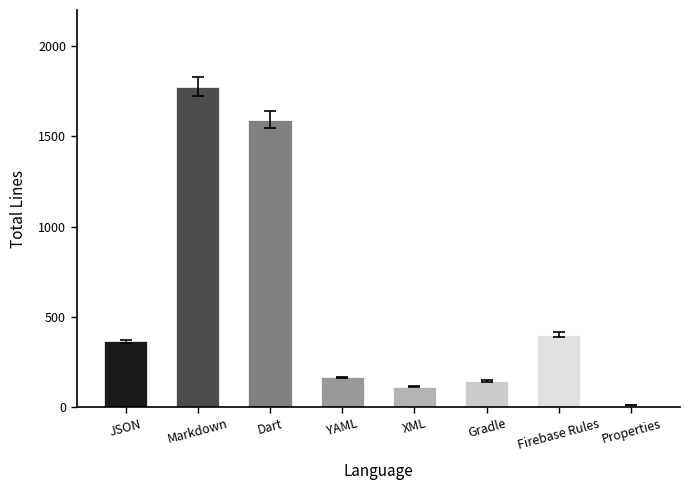

What is the maximum value shown in the chart?

1775